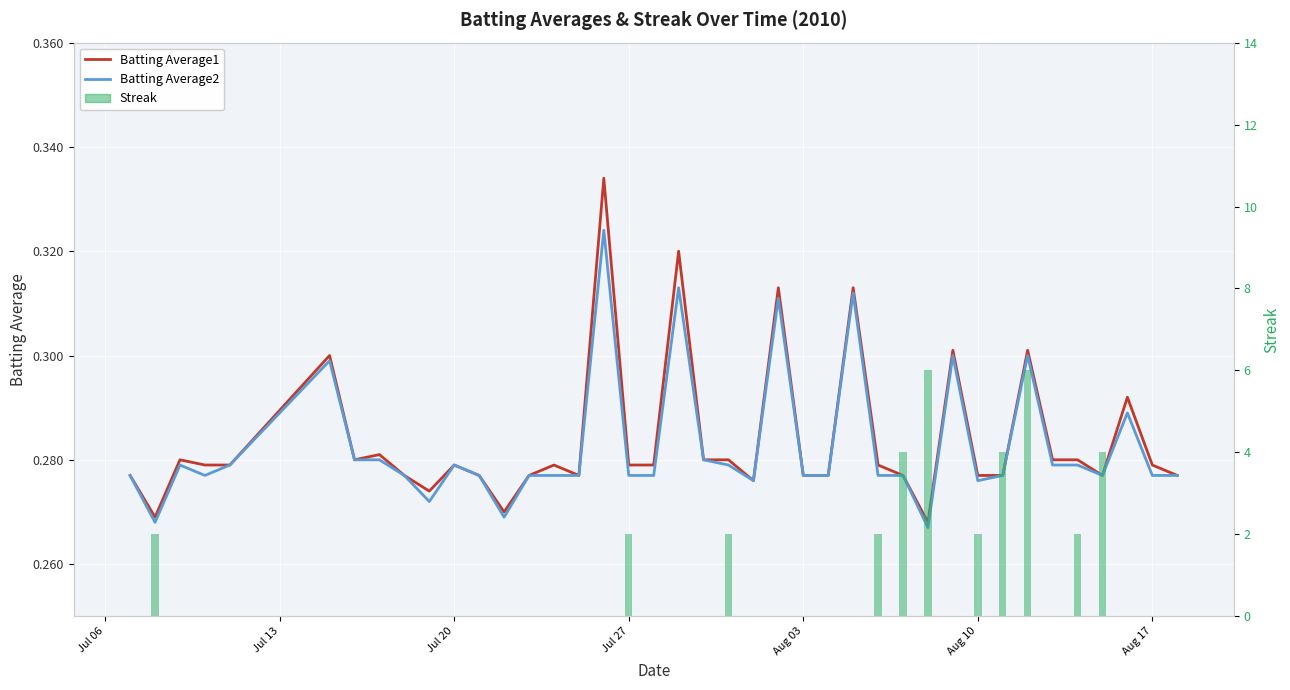

Which series has the largest total across all categories?

Streak